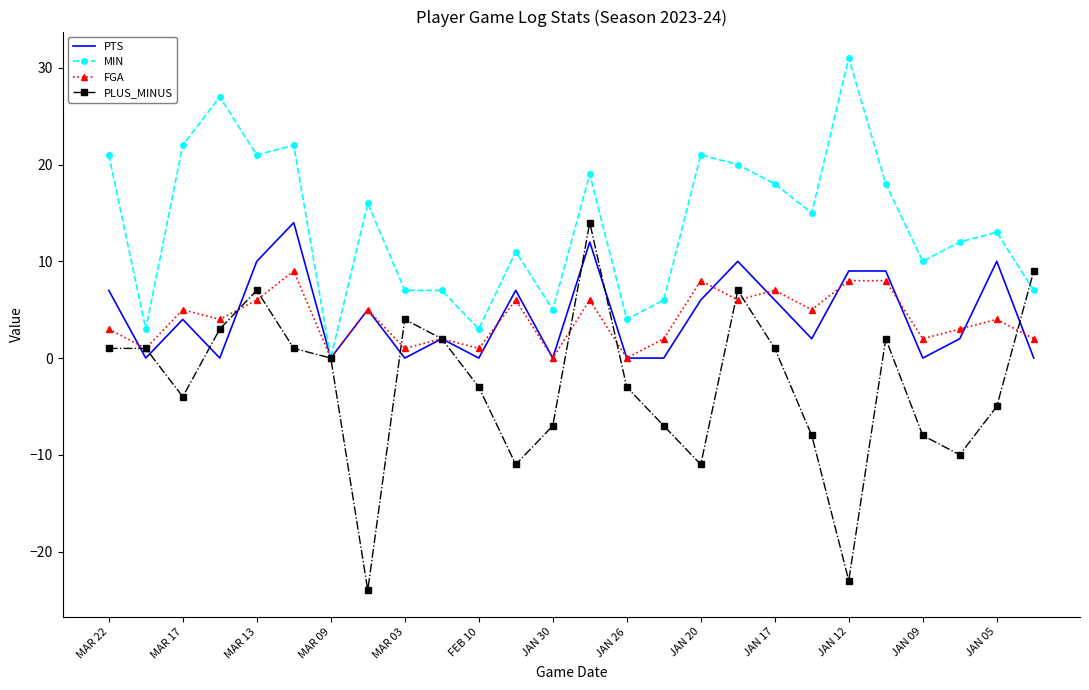

Which series has the widest spread of values?

PLUS_MINUS